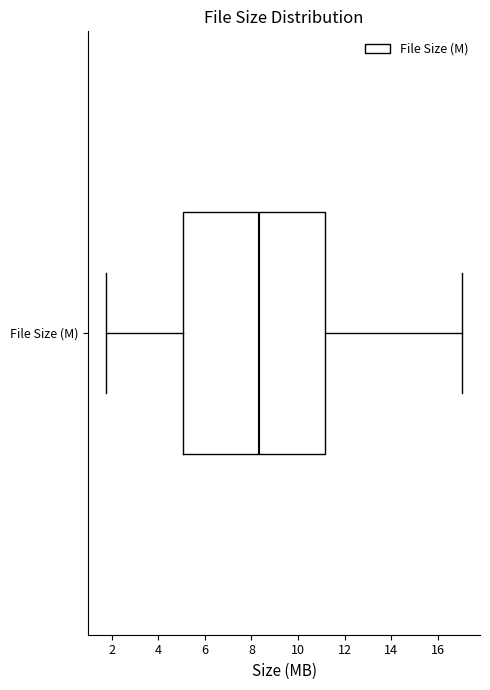

Where is the right edge of the box for File Size (M) on the x-axis? The values are not printed on the chart, so give them approximately, as read against the axis.

11.2